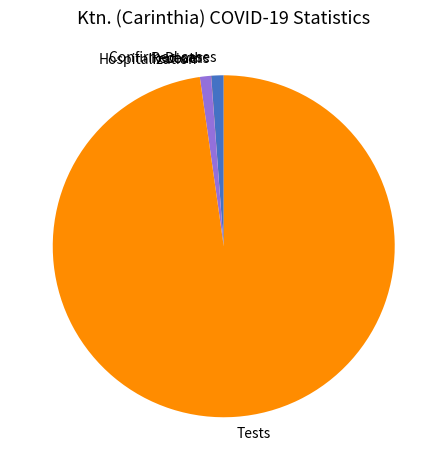

Is there any slice that represents more than half of the pie?

Yes